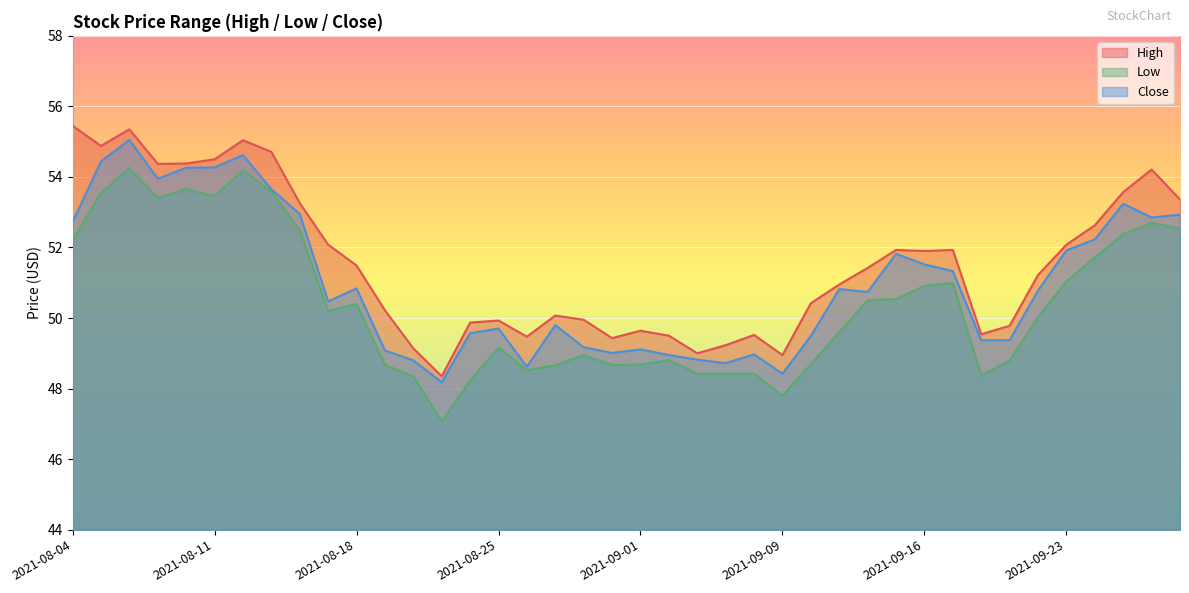

What is the difference between the highest and lowest values at 2021-09-23?

1.0